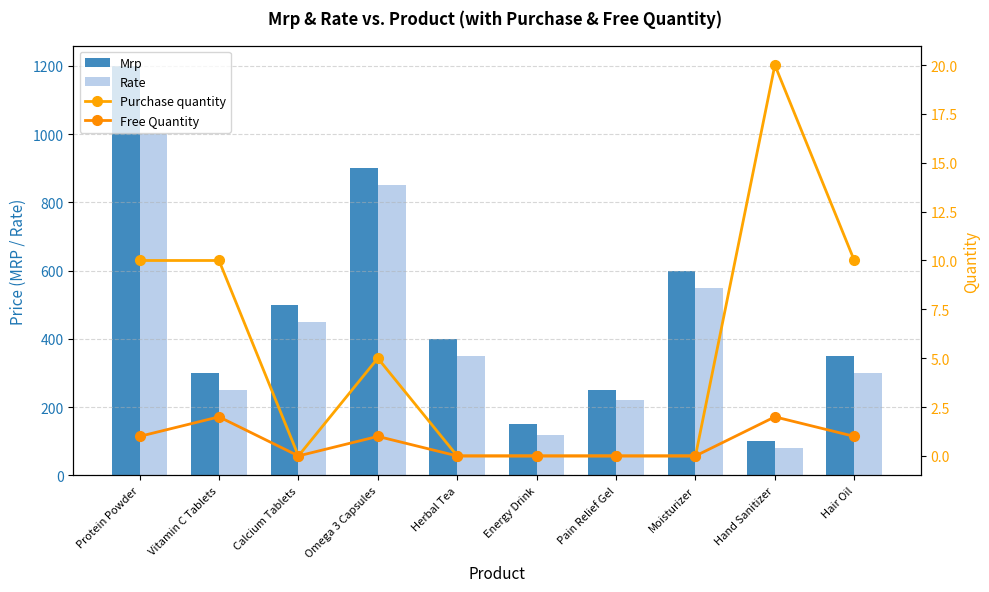

What is the label of the 1st bar from the left?

Protein Powder